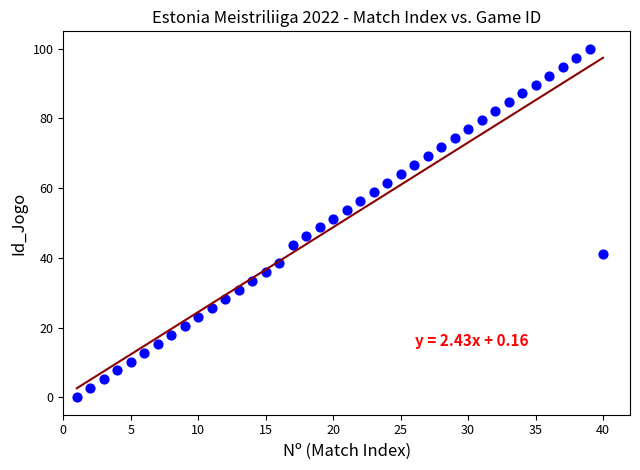

What is the range of Y values (max minus min)?

100.0